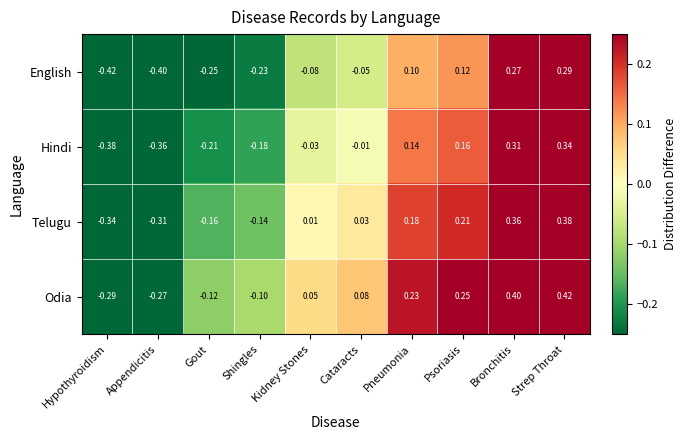

Rank the series at Psoriasis from highest to lowest value.

Odia, Telugu, Hindi, English